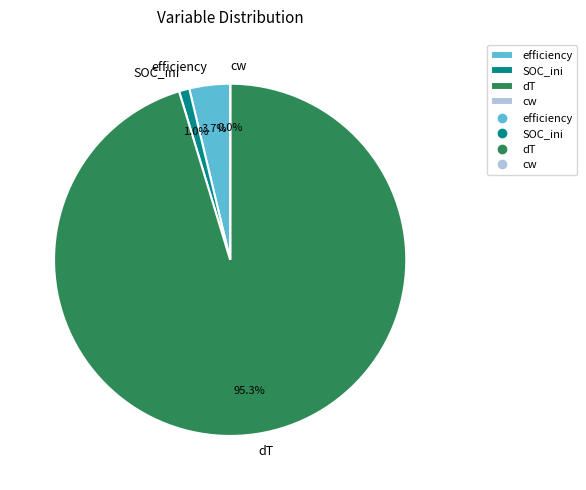

Which category has the biggest portion of the pie?

dT